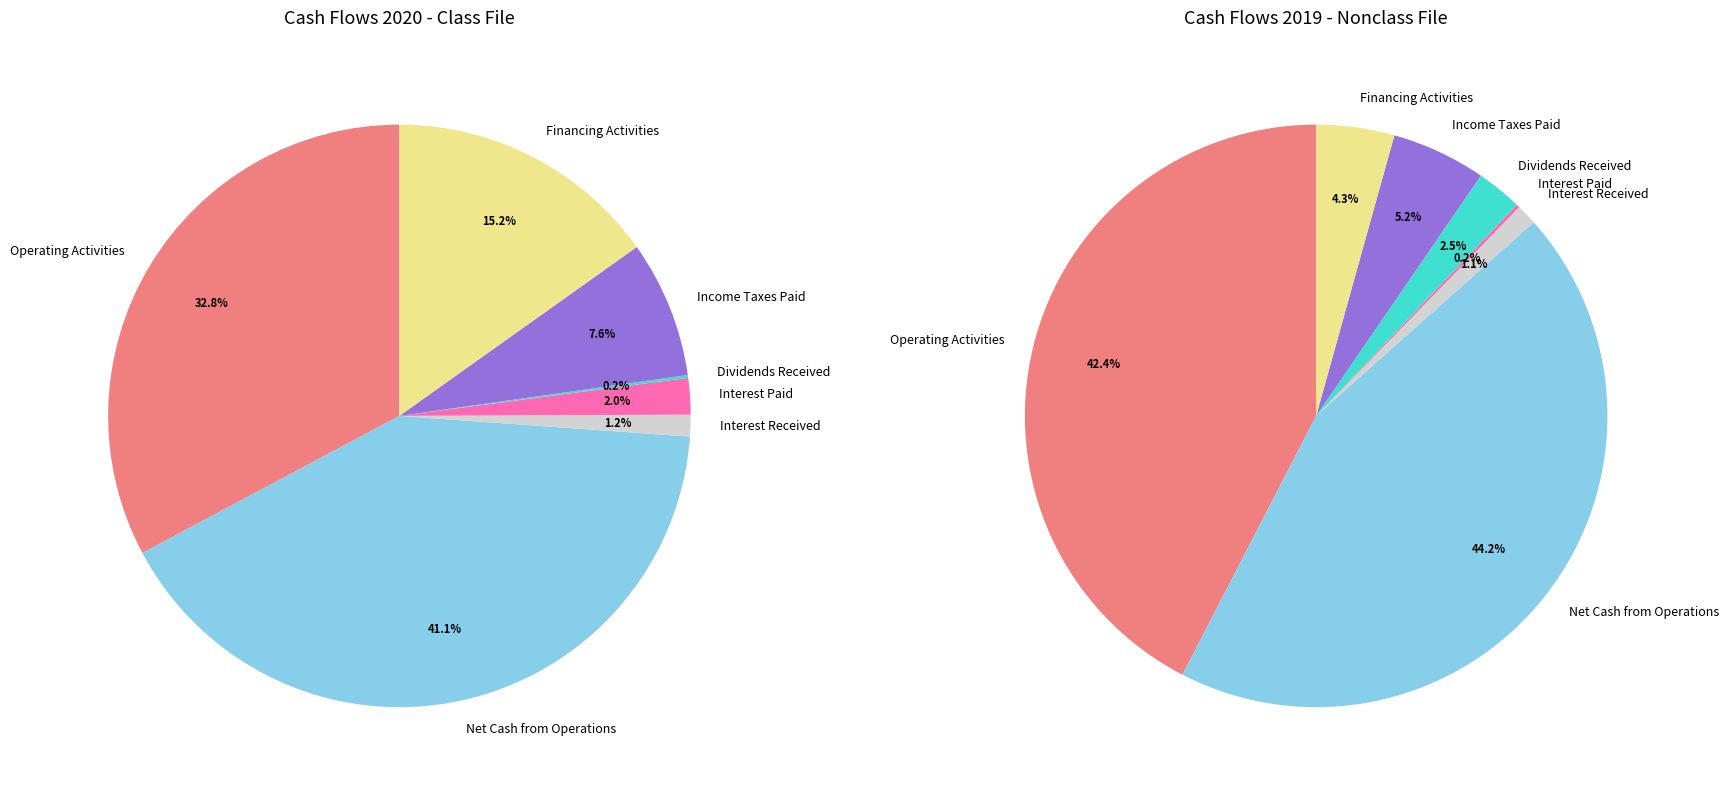

What portion of the pie excludes Income Taxes Paid?

92.4%